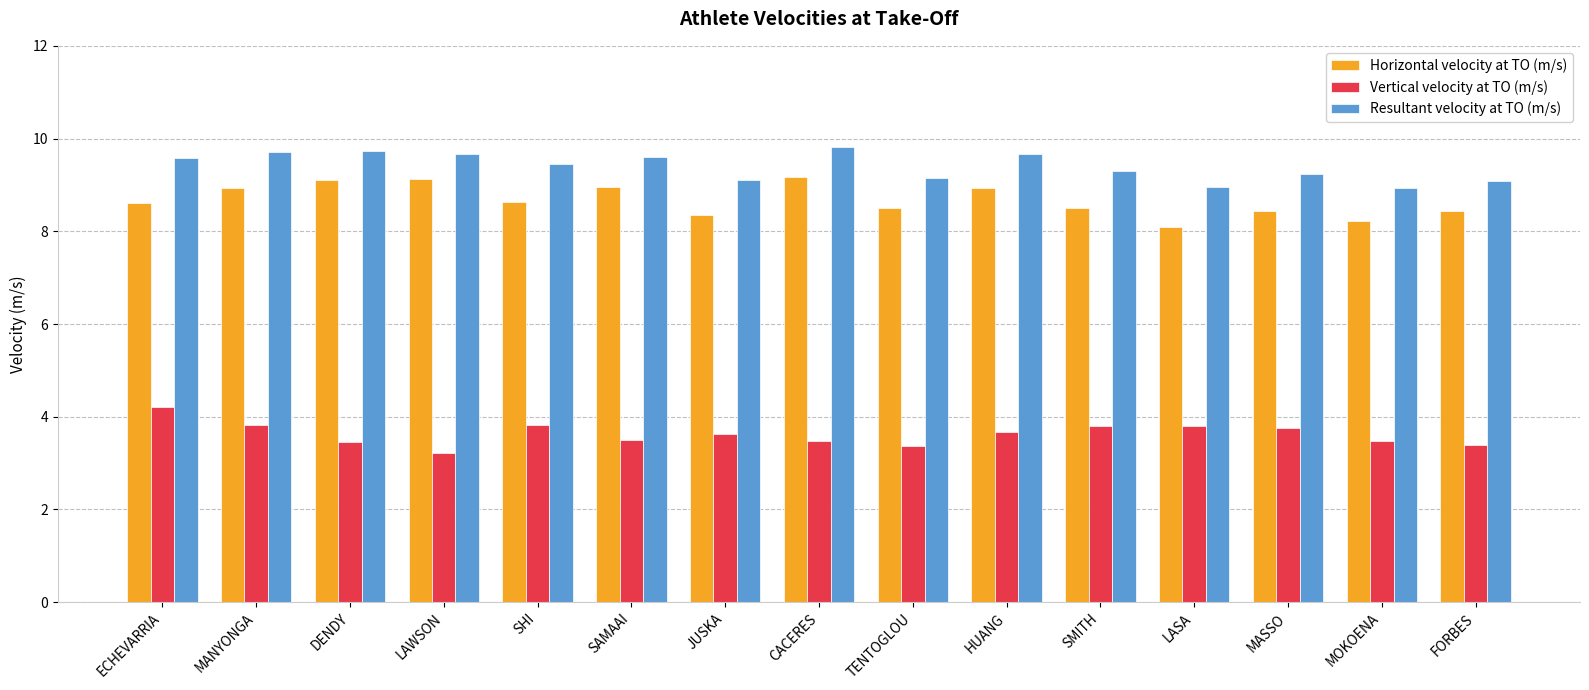

Which series changed the most between DENDY and JUSKA?

Horizontal velocity at TO (m/s)